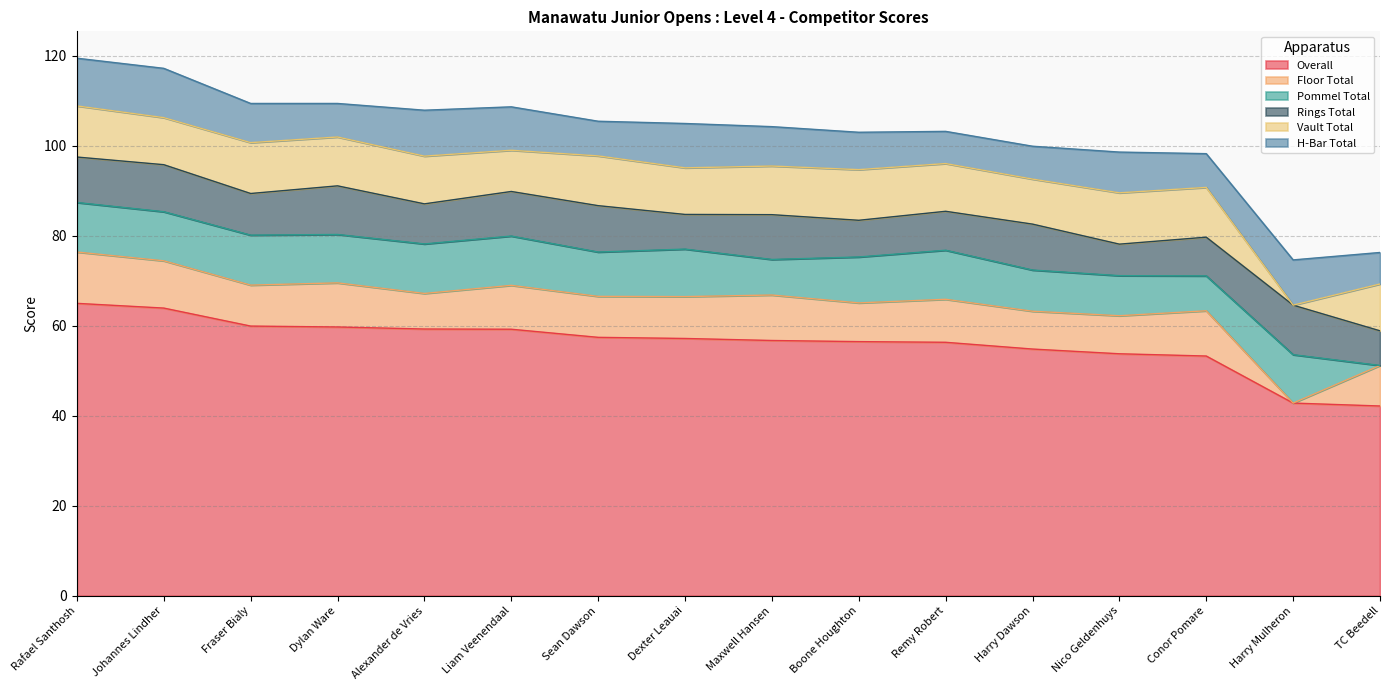

The value of Pommel Total at Sean Dawson is 16.5. True or false?

False